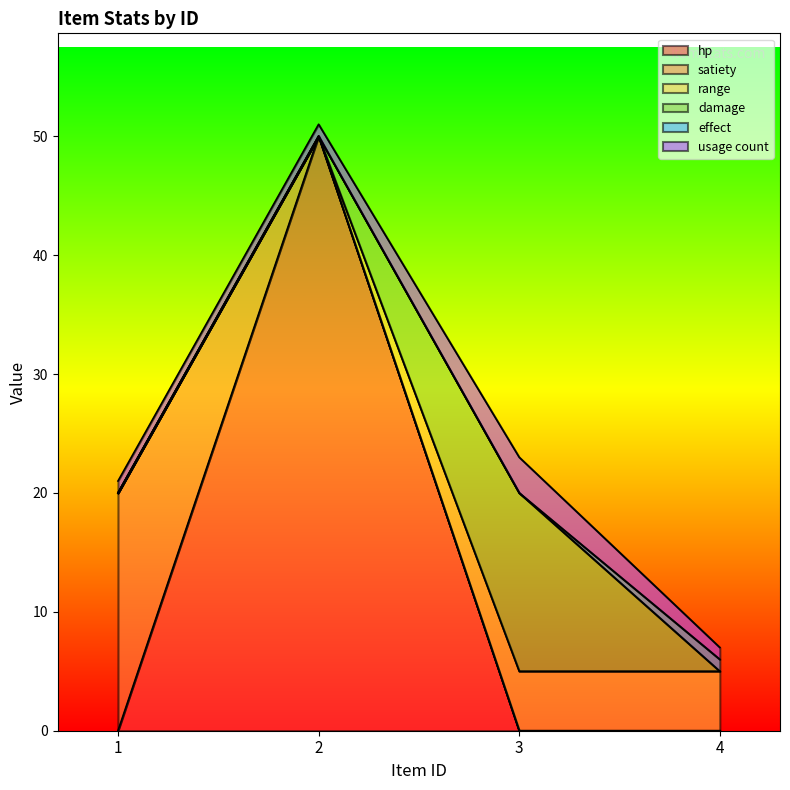

What are all the series names shown in the legend?

hp, satiety, range, damage, effect, usage count